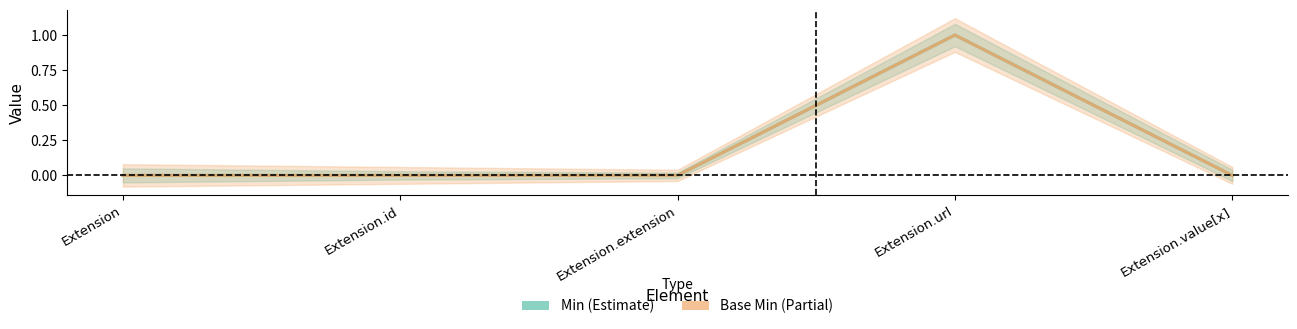

Count the Base Min values in the range 0 to 1.

5